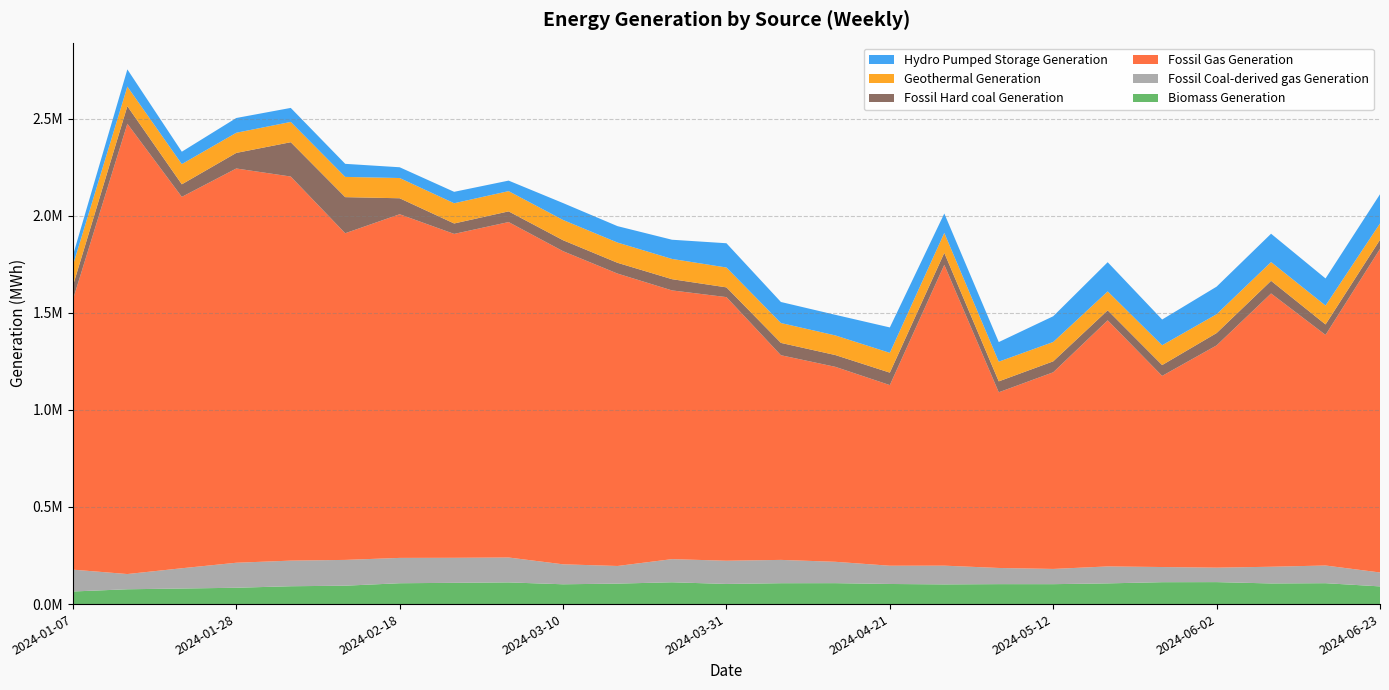

Reading left to right, list all the values displayed in this chart.

Biomass Generation: 64899	76307	80144	84089	91888	94679	107377	109474	111650	101984	105448	112273	103681	107523	107774	103546	101393	102741	102587	106640	112748	113142	106262	107591	91075
Fossil Coal-derived gas Generation: 112446	78394	104406	128794	131928	132836	130465	128852	128246	102800	90784	119217	119573	120055	109979	93977	96493	83266	78432	87329	78099	74465	86040	91086	71687
Fossil Gas Generation: 1390274	2318559	1912187	2030004	1977607	1681989	1769493	1667735	1727150	1612277	1505534	1383667	1357351	1053798	1003812	930136	1548888	904584	1012544	1267035	984144	1144417	1407094	1187343	1665989
Fossil Hard coal Generation: 71282	90527	64684	80197	176751	185861	82261	53677	55001	56482	55497	57768	50178	63509	60698	64037	61702	56210	56384	51526	55719	63514	65084	53946	47112
Geothermal Generation: 105277	100874	104125	103790	104445	104184	104226	104211	104294	104273	104250	104289	102256	102326	101057	101925	102642	101396	99641	97416	102055	97004	96768	97155	84030
Hydro Pumped Storage Generation: 50639	88583	63767	75996	72208	67294	55400	58804	54156	87043	84493	98830	124934	108288	106135	130888	100056	100917	132542	150421	132456	141965	145747	139598	150395